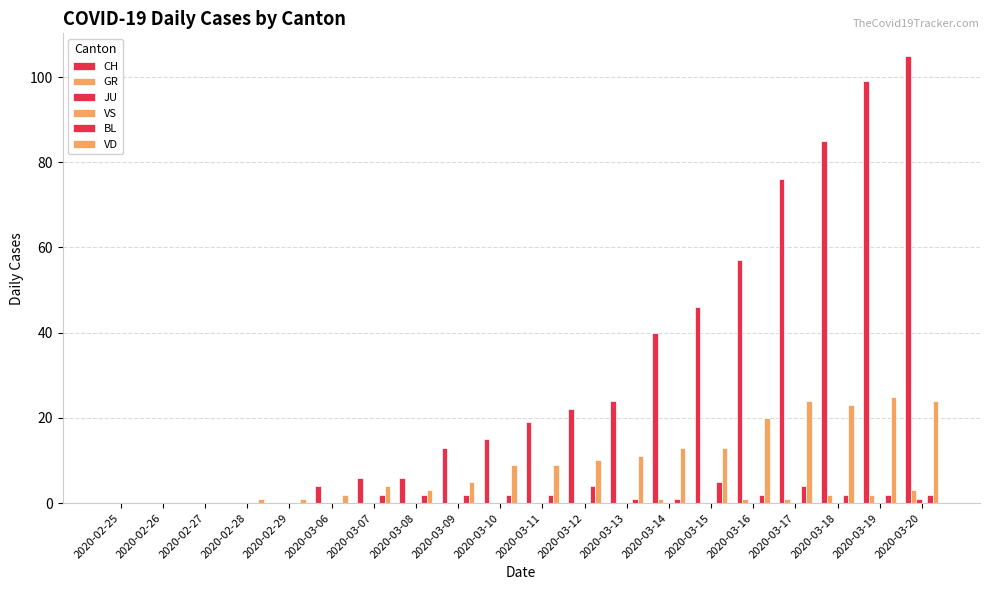

How many groups of bars are there?

20